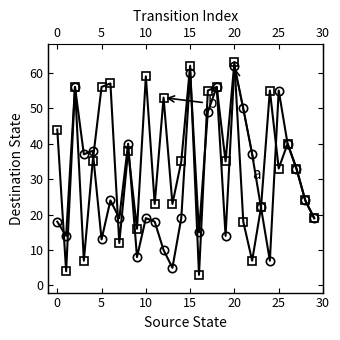

Rank the series at 10 from lowest to highest value.

b, a